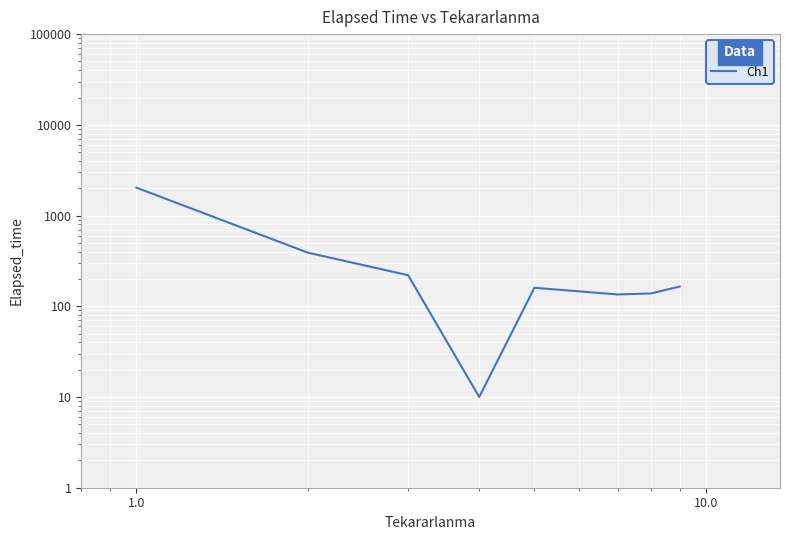

True or false: the data shows 150.3 at 1.0.

False